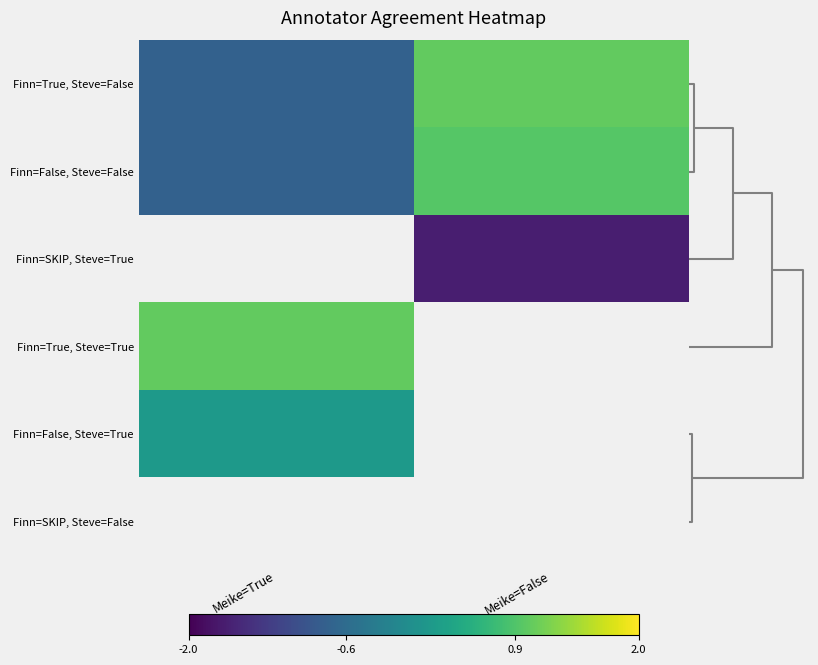

True or false: Finn=False, Steve=False has a value of -0.4 at Meike=True.

False